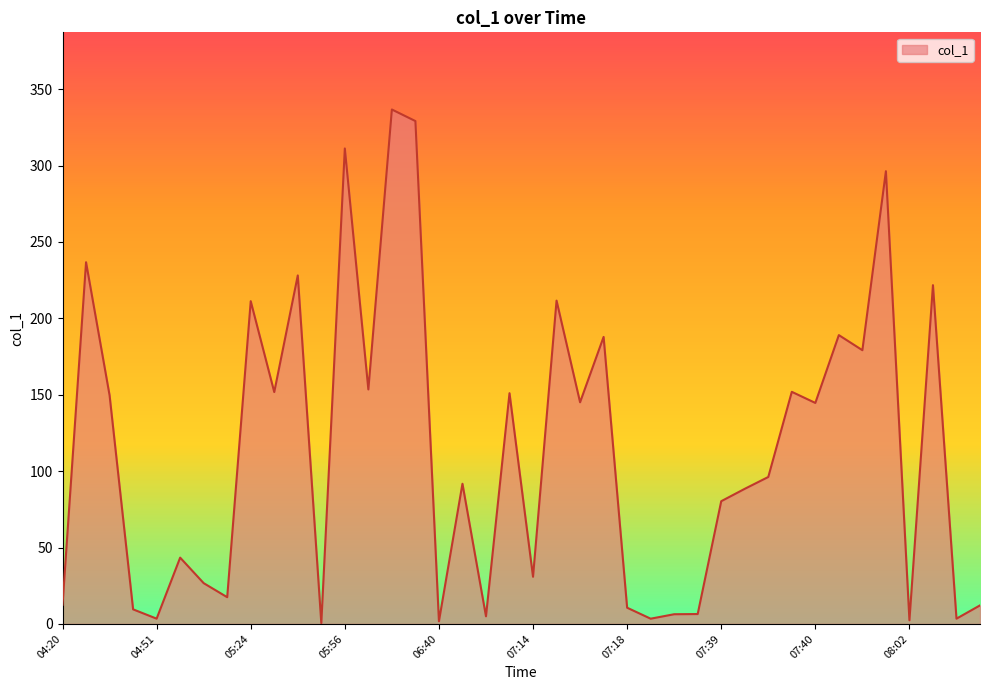

What is the smallest value displayed?

0.5